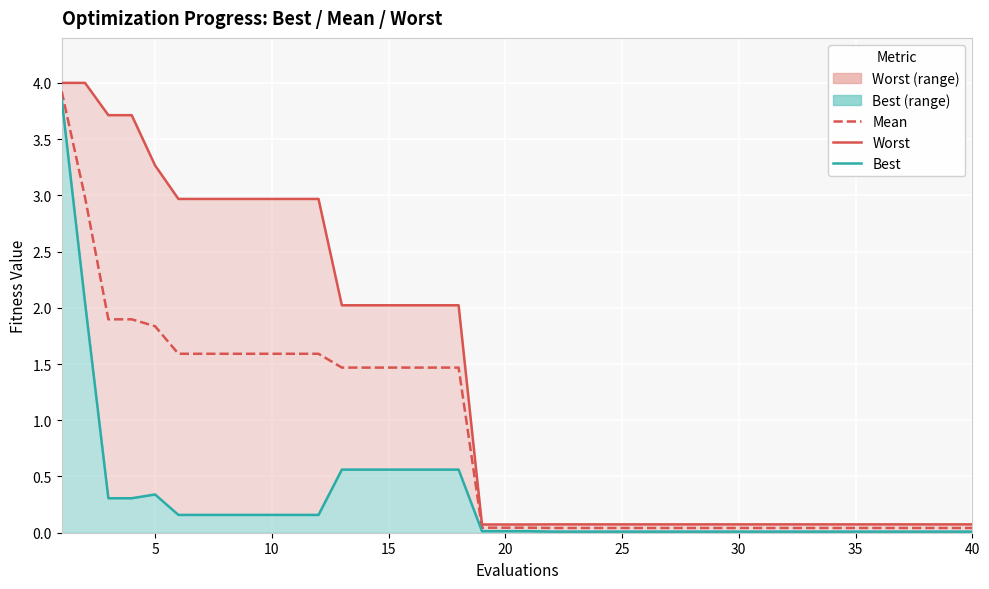

What is the total value across all series at 35?

0.1